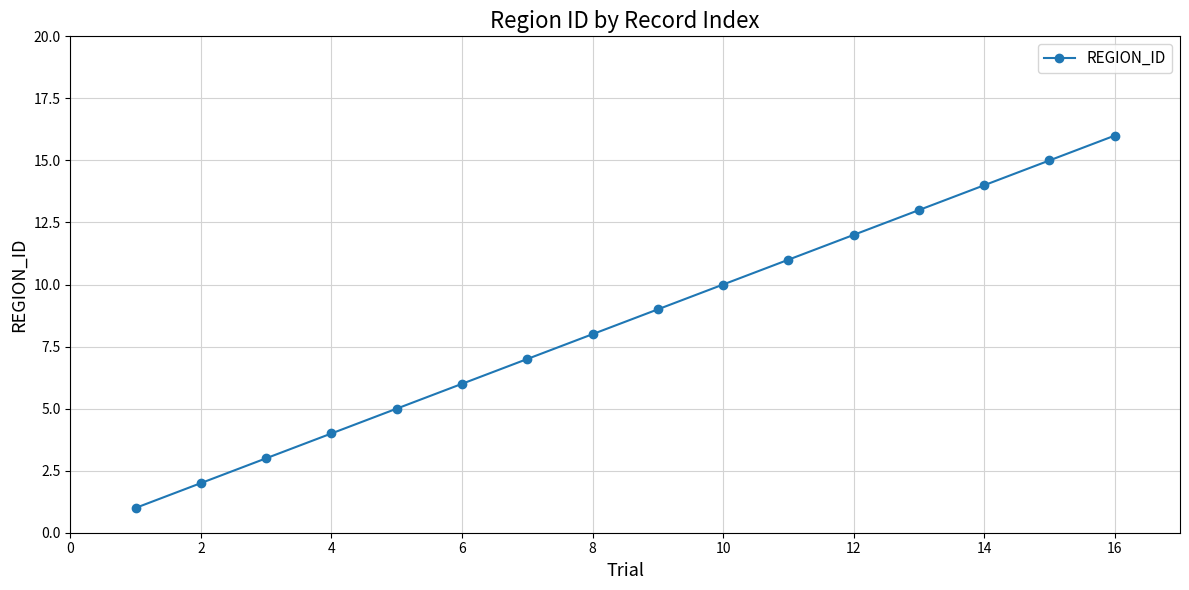

True or false: the data has more than 0 interior local peaks.

False